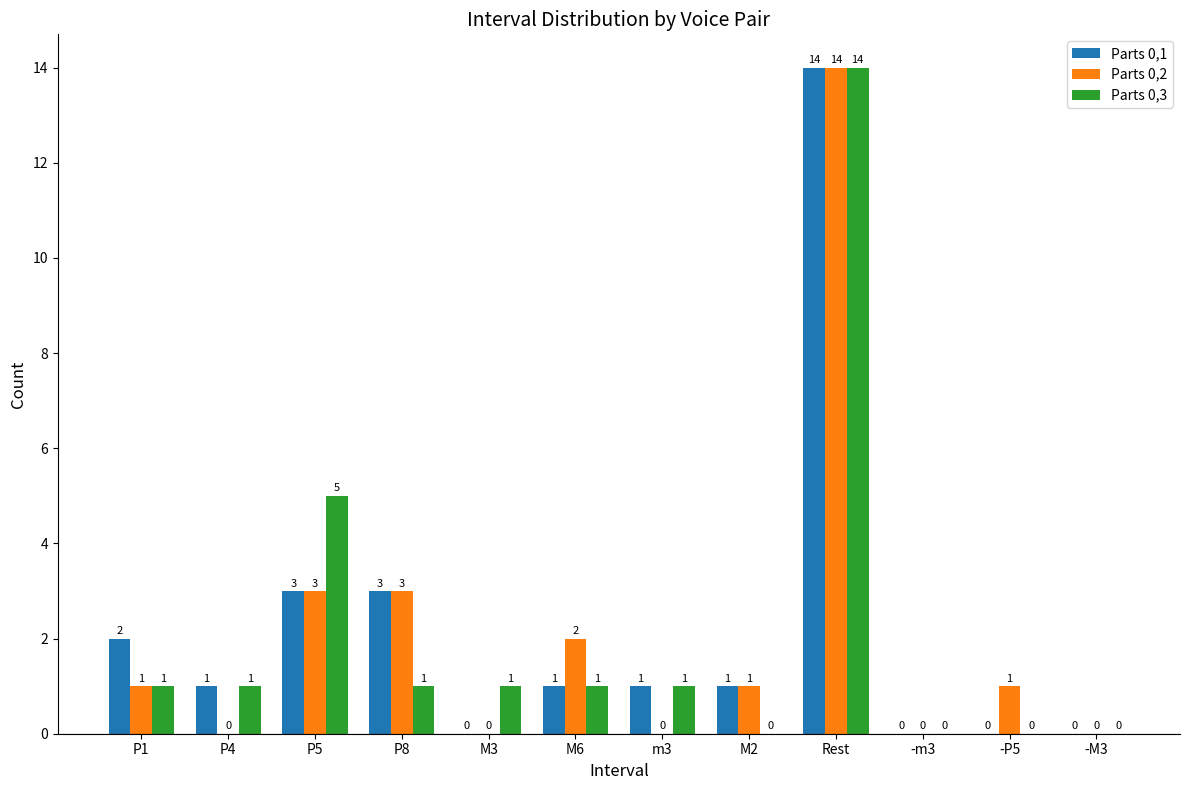

Is it true that Parts 0,1 equals 6 at M3?

False